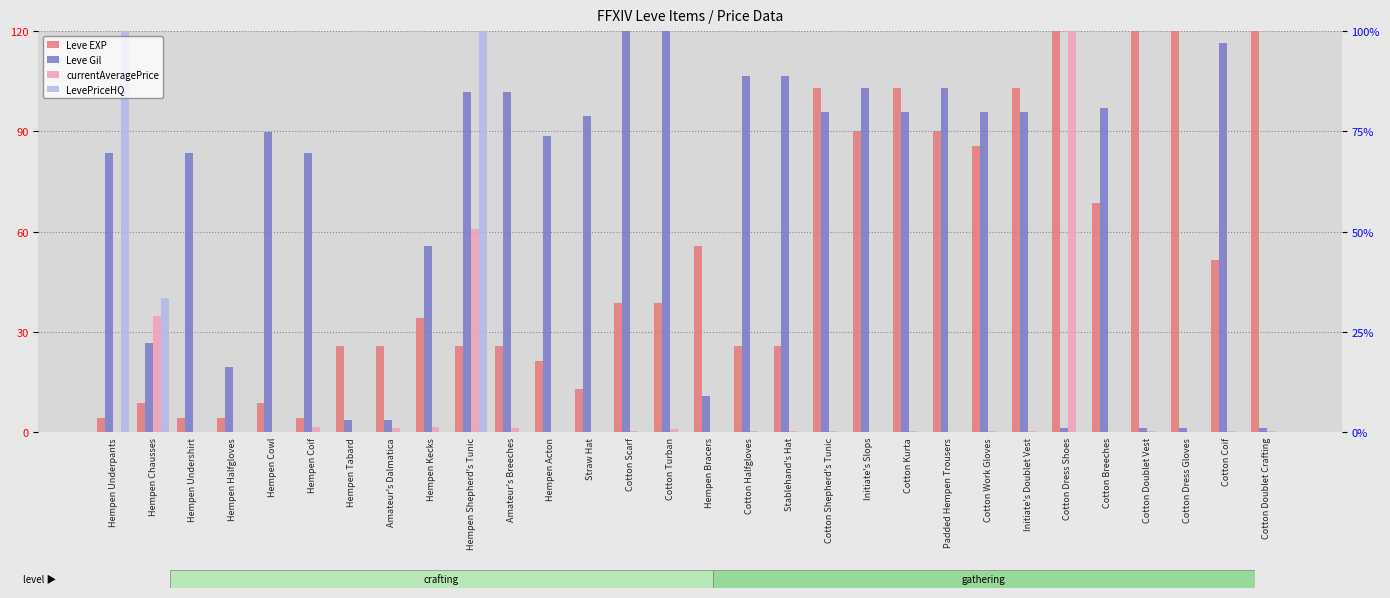

Reading left to right, list all the values displayed in this chart.

Leve EXP: Hempen Underpants=4.3	Hempen Chausses=8.6	Hempen Undershirt=4.3	Hempen Halfgloves=4.3	Hempen Cowl=8.6	Hempen Coif=4.3	Hempen Tabard=25.7	Amateur's Dalmatica=25.7	Hempen Kecks=34.3	Hempen Shepherd's Tunic=25.7	Amateur's Breeches=25.7	Hempen Acton=21.4	Straw Hat=12.9	Cotton Scarf=38.6	Cotton Turban=38.6	Hempen Bracers=55.7	Cotton Halfgloves=25.7	Stablehand's Hat=25.7	Cotton Shepherd's Tunic=102.9	Initiate's Slops=90.0	Cotton Kurta=102.9	Padded Hempen Trousers=90.0	Cotton Work Gloves=85.7	Initiate's Doublet Vest=102.9	Cotton Dress Shoes=120.0	Cotton Breeches=68.6	Cotton Doublet Vest=120.0	Cotton Dress Gloves=120.0	Cotton Coif=51.4	Cotton Doublet Crafting=120.0
Leve Gil: Hempen Underpants=83.6	Hempen Chausses=26.7	Hempen Undershirt=83.6	Hempen Halfgloves=19.4	Hempen Cowl=89.7	Hempen Coif=83.6	Hempen Tabard=3.6	Amateur's Dalmatica=3.6	Hempen Kecks=55.8	Hempen Shepherd's Tunic=101.8	Amateur's Breeches=101.8	Hempen Acton=88.5	Straw Hat=94.5	Cotton Scarf=120.0	Cotton Turban=120.0	Hempen Bracers=10.9	Cotton Halfgloves=106.7	Stablehand's Hat=106.7	Cotton Shepherd's Tunic=95.8	Initiate's Slops=103.0	Cotton Kurta=95.8	Padded Hempen Trousers=103.0	Cotton Work Gloves=95.8	Initiate's Doublet Vest=95.8	Cotton Dress Shoes=1.2	Cotton Breeches=97.0	Cotton Doublet Vest=1.2	Cotton Dress Gloves=1.2	Cotton Coif=116.4	Cotton Doublet Crafting=1.2
currentAveragePrice: Hempen Underpants=0.1	Hempen Chausses=34.8	Hempen Undershirt=0.1	Hempen Halfgloves=0.1	Hempen Cowl=0.1	Hempen Coif=1.4	Hempen Tabard=0.0	Amateur's Dalmatica=1.3	Hempen Kecks=1.7	Hempen Shepherd's Tunic=60.9	Amateur's Breeches=1.3	Hempen Acton=0.0	Straw Hat=0.0	Cotton Scarf=0.2	Cotton Turban=1.0	Hempen Bracers=0.0	Cotton Halfgloves=0.3	Stablehand's Hat=0.5	Cotton Shepherd's Tunic=0.4	Initiate's Slops=0.0	Cotton Kurta=0.4	Padded Hempen Trousers=0.1	Cotton Work Gloves=0.3	Initiate's Doublet Vest=0.4	Cotton Dress Shoes=120.0	Cotton Breeches=0.0	Cotton Doublet Vest=0.2	Cotton Dress Gloves=0.2	Cotton Coif=0.4	Cotton Doublet Crafting=0.4
LevePriceHQ: Hempen Underpants=120.0	Hempen Chausses=40.0	Hempen Undershirt=0.0	Hempen Halfgloves=0.0	Hempen Cowl=0.0	Hempen Coif=0.0	Hempen Tabard=0.0	Amateur's Dalmatica=0.0	Hempen Kecks=0.0	Hempen Shepherd's Tunic=120.0	Amateur's Breeches=0.0	Hempen Acton=0.0	Straw Hat=0.0	Cotton Scarf=0.0	Cotton Turban=0.0	Hempen Bracers=0.0	Cotton Halfgloves=0.2	Stablehand's Hat=0.0	Cotton Shepherd's Tunic=0.0	Initiate's Slops=0.0	Cotton Kurta=0.0	Padded Hempen Trousers=0.0	Cotton Work Gloves=0.0	Initiate's Doublet Vest=0.0	Cotton Dress Shoes=0.0	Cotton Breeches=0.0	Cotton Doublet Vest=0.0	Cotton Dress Gloves=0.1	Cotton Coif=0.0	Cotton Doublet Crafting=0.0